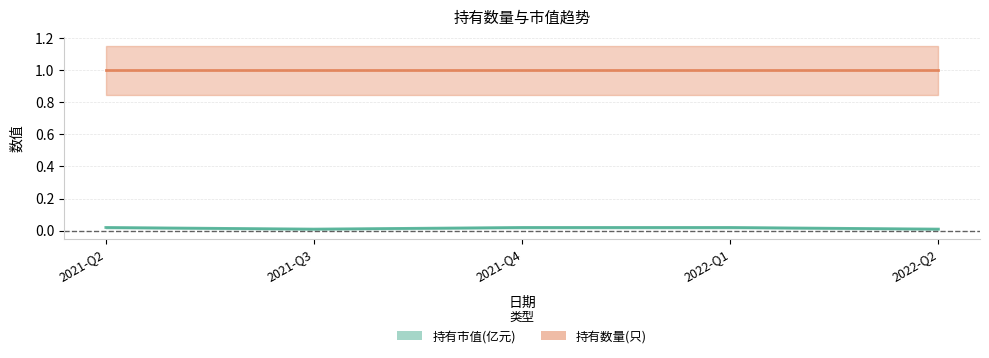

Does the chart have visible grid lines?

Yes